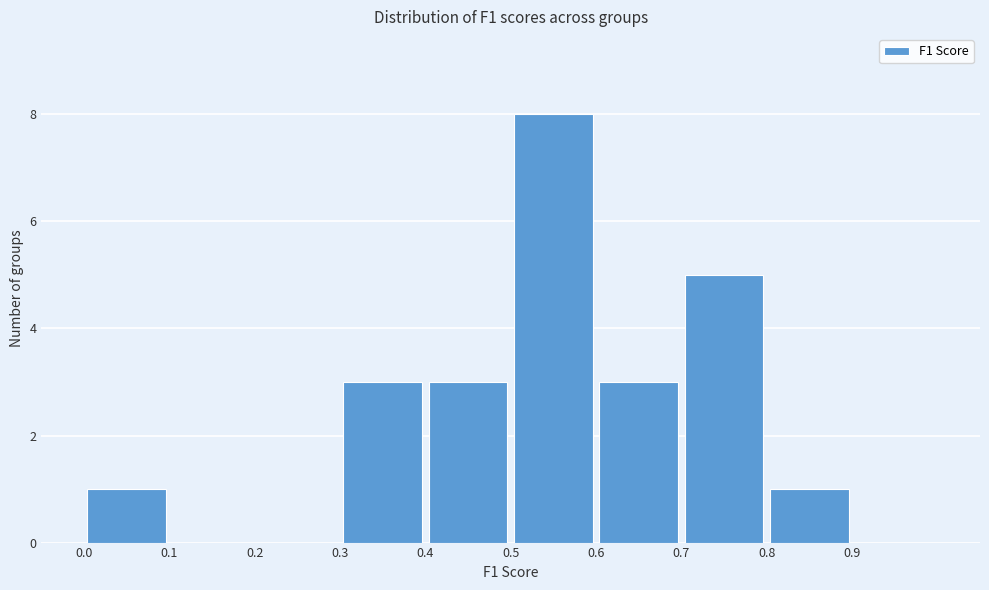

Reading left to right, transcribe this chart: for each bar, give the range it covers on the x-axis and its height. The values are not printed on the chart, so give them approximately, as read against the axis.

0.0 to 0.1: 1
0.1 to 0.2: 0
0.2 to 0.3: 0
0.3 to 0.4: 3
0.4 to 0.5: 3
0.5 to 0.6: 8
0.6 to 0.7: 3
0.7 to 0.8: 5
0.8 to 0.9: 1
0.9 to 1.0: 0